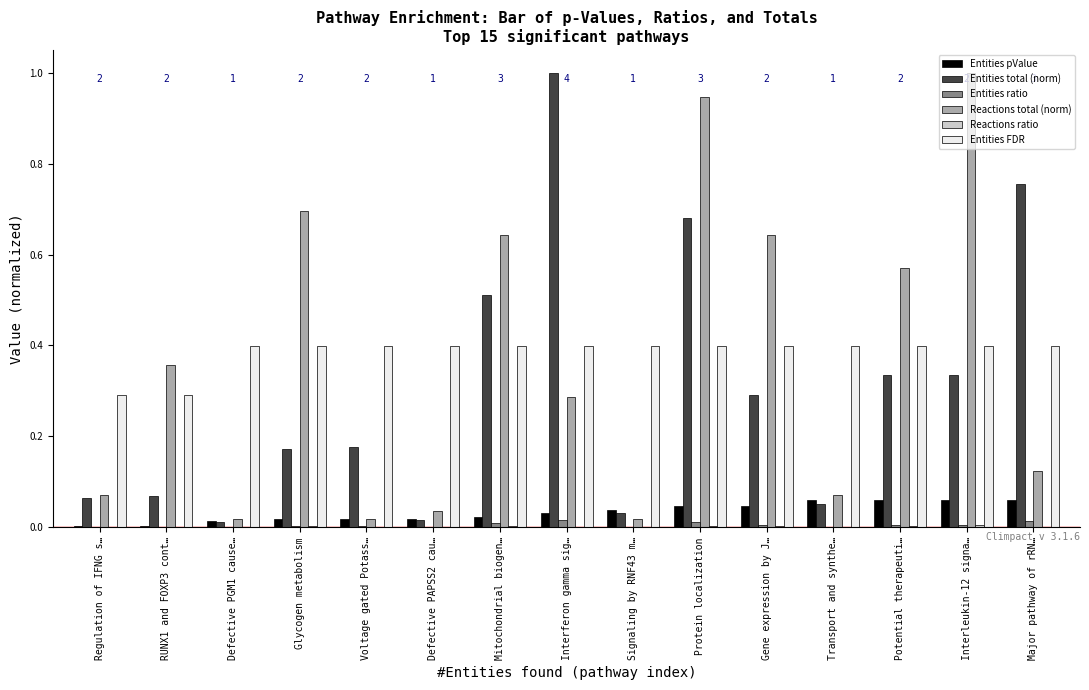

Is the value of Reactions total (norm) at Regulation of IFNG s… greater than the value of Entities pValue at Signaling by RNF43 m…?

Yes